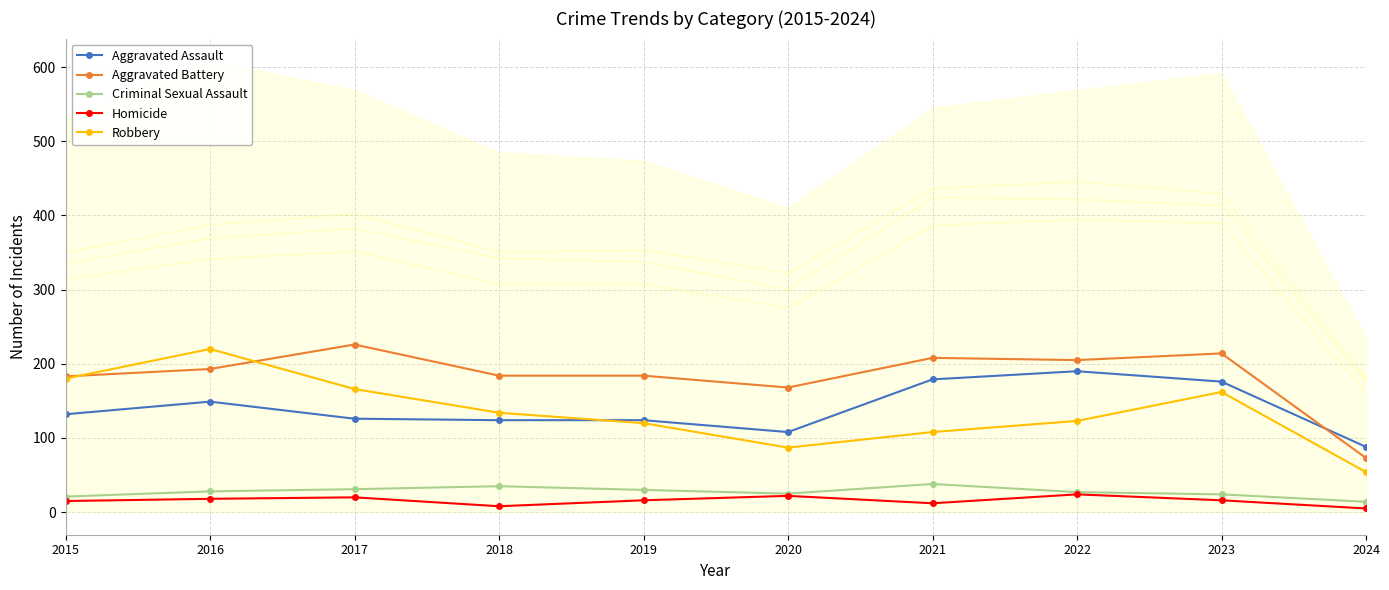

Which category has the highest value in the Aggravated Battery series?

2017